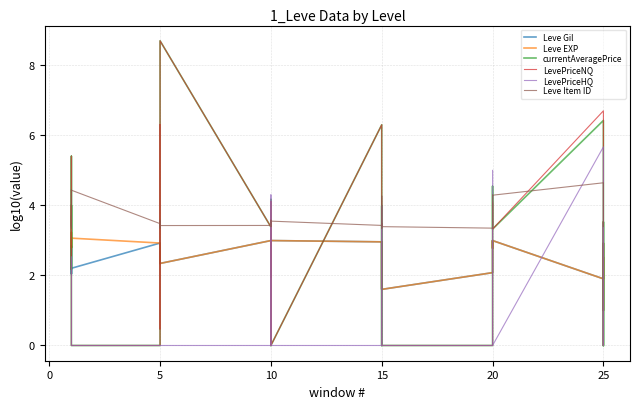

Rank the series at 15 from lowest to highest value.

LevePriceHQ, Leve Gil, Leve EXP, Leve Item ID, currentAveragePrice, LevePriceNQ